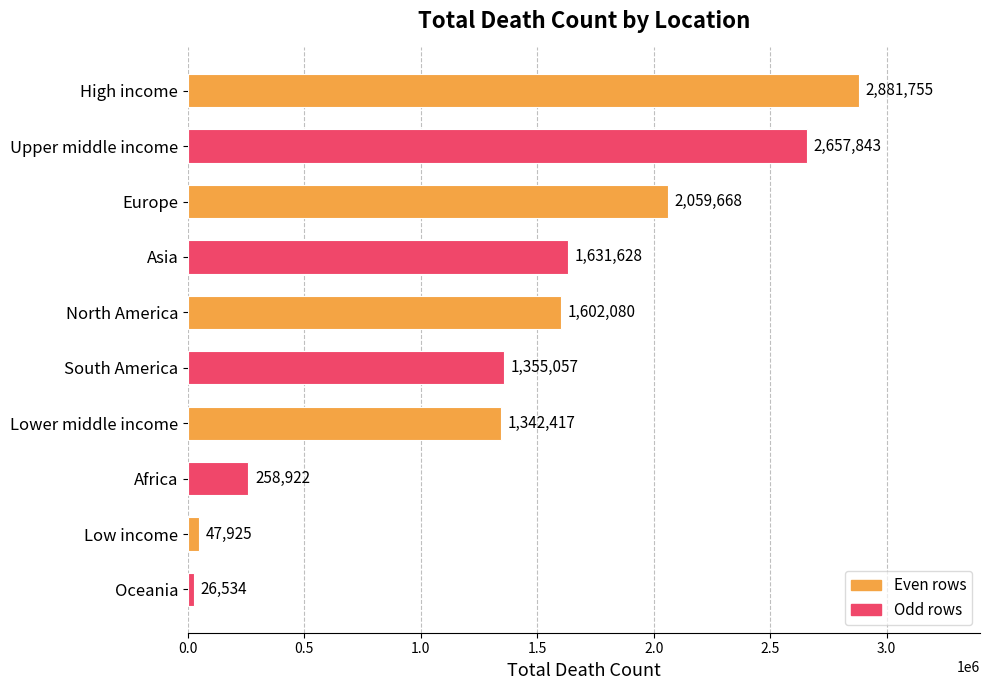

What is the difference between the second highest and minimum values?

2631309